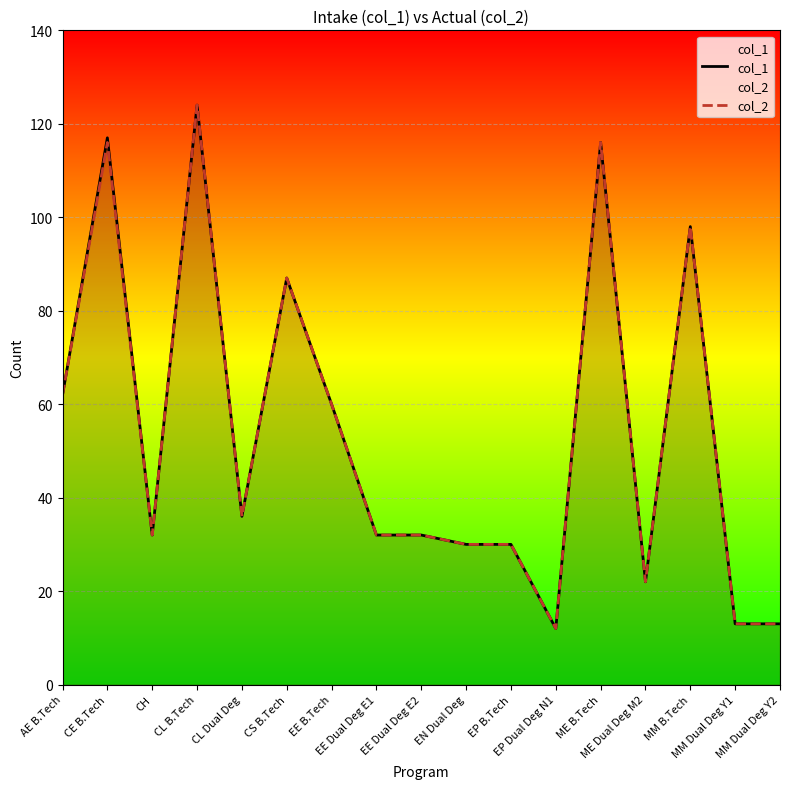

List the series in order of their peak value, highest first.

col_1, col_2